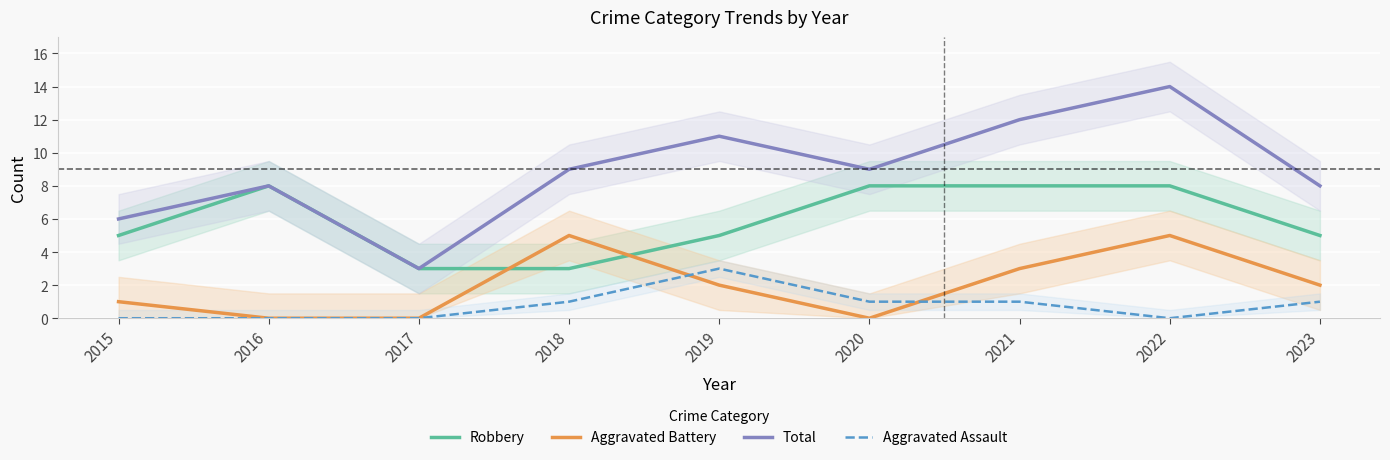

True or false: Robbery has a value of 3 at 2018.

True